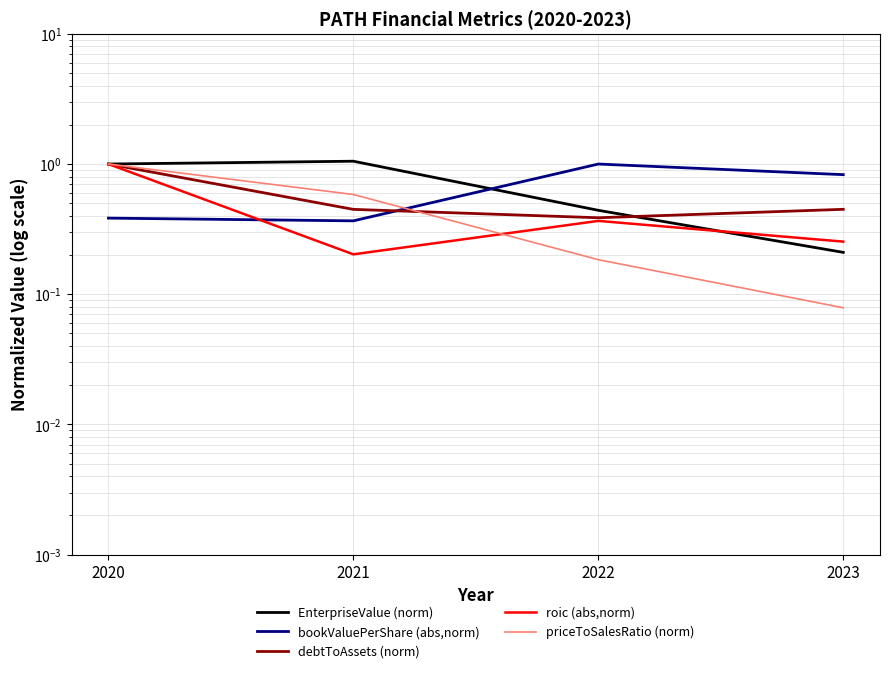

True or false: priceToSalesRatio (norm) and debtToAssets (norm) intersect in this chart.

True